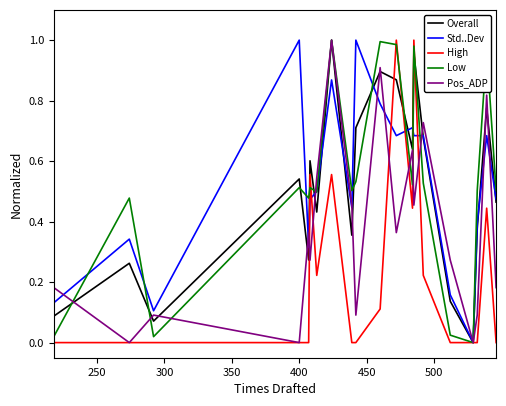

Is this an area chart (filled region under the line)?

No